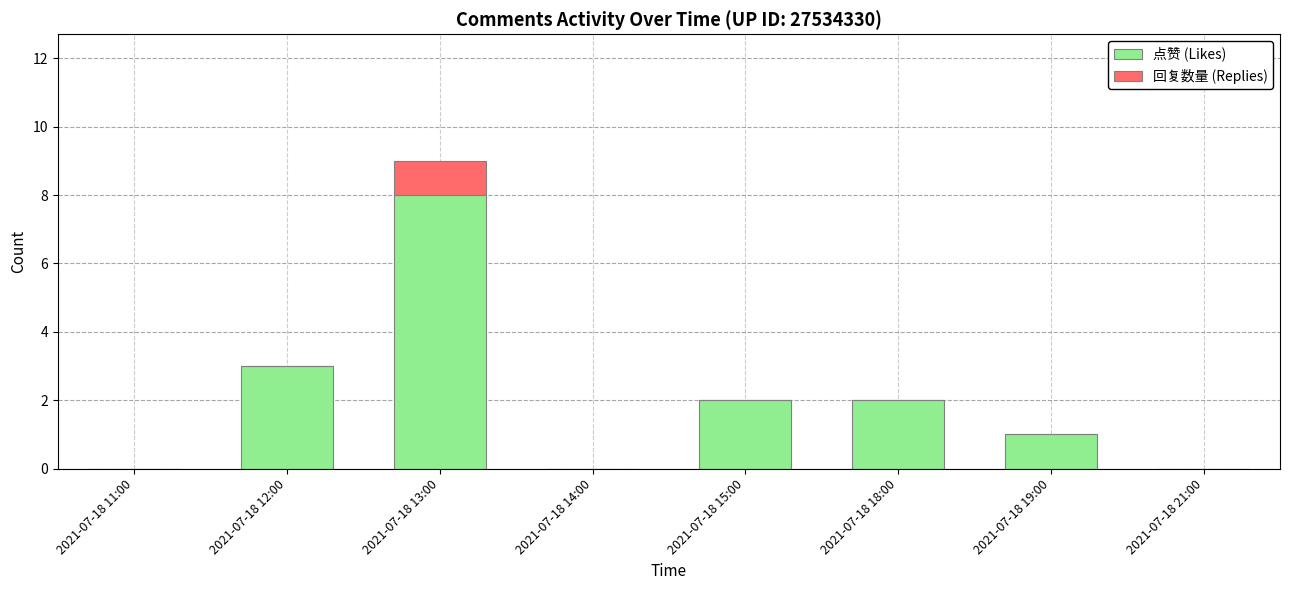

Reading left to right, transcribe the values for 点赞 (Likes).

2021-07-18 11:00=0	2021-07-18 12:00=3	2021-07-18 13:00=8	2021-07-18 14:00=0	2021-07-18 15:00=2	2021-07-18 18:00=2	2021-07-18 19:00=1	2021-07-18 21:00=0